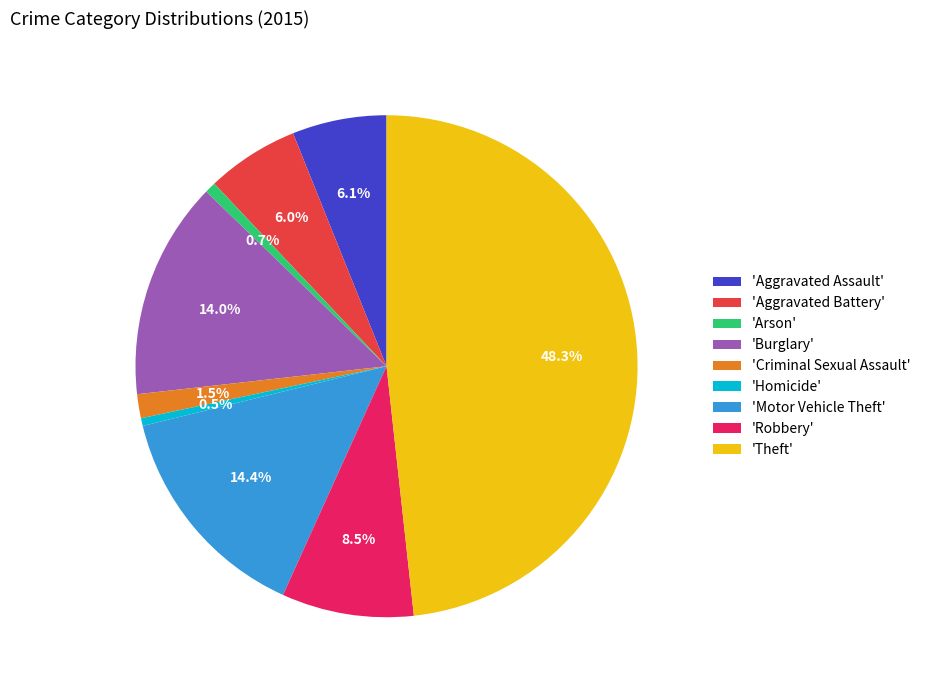

Does any single category account for the majority?

No